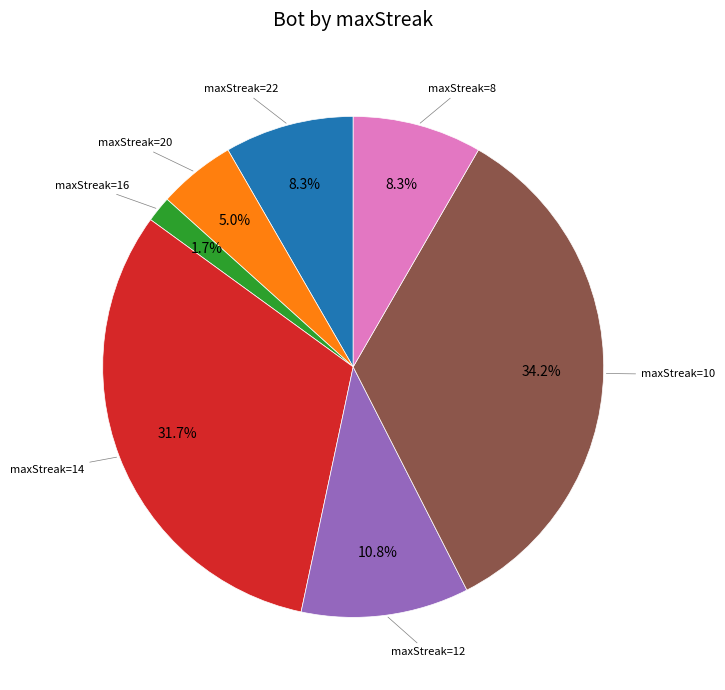

Is there any slice that represents more than half of the pie?

No